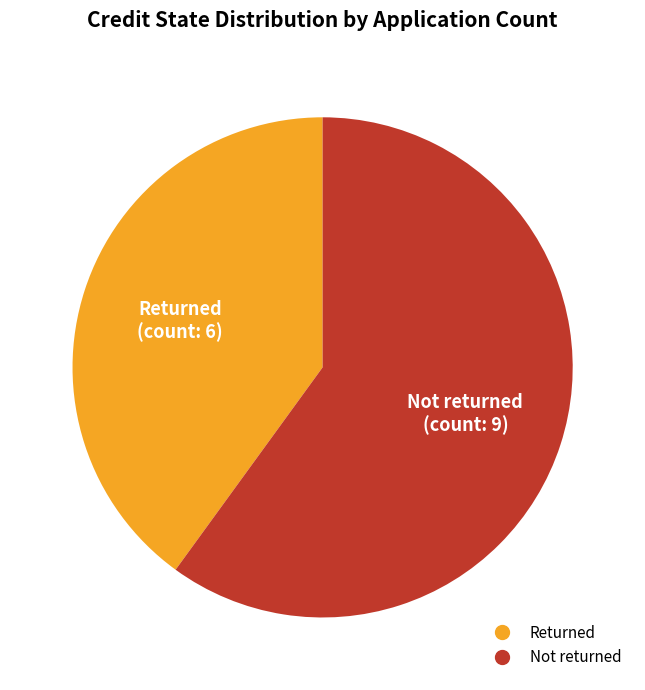

The Returned slice represents 31% of the pie. True or false?

False